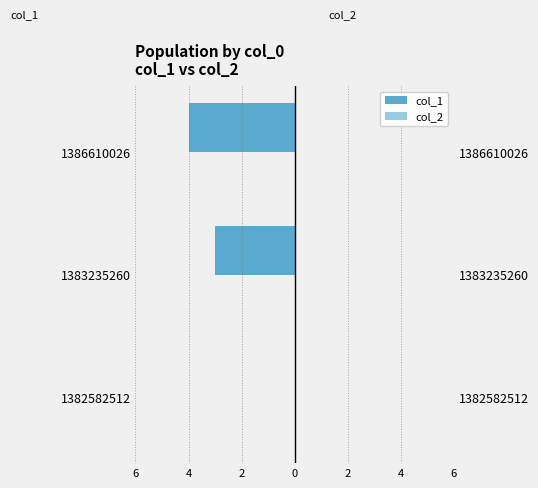

Which has a higher value, 1382582512 or 1386610026?

1382582512